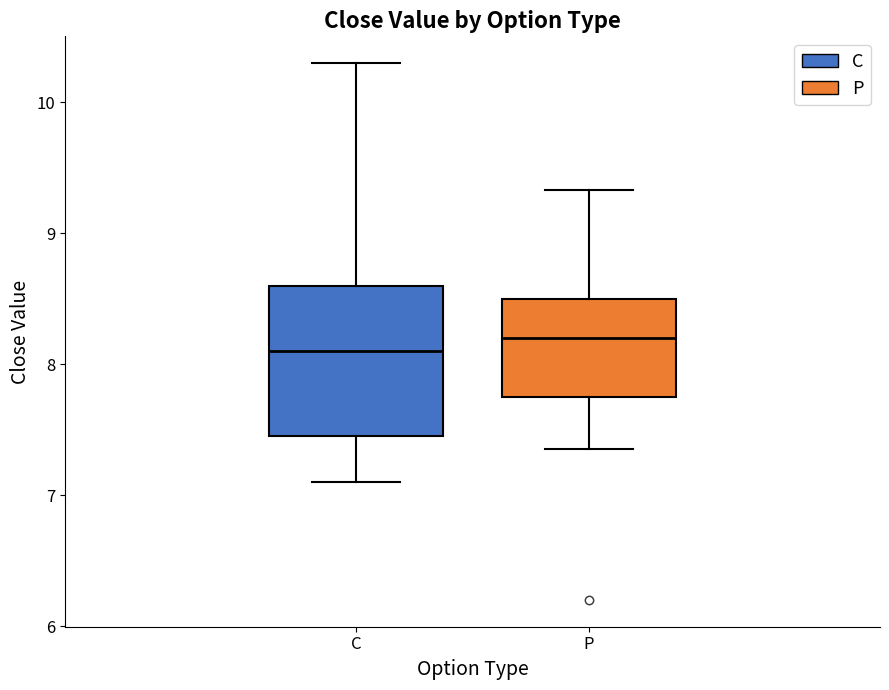

Where does the lower whisker of the box for P end on the y-axis? The values are not printed on the chart, so give them approximately, as read against the axis.

7.4